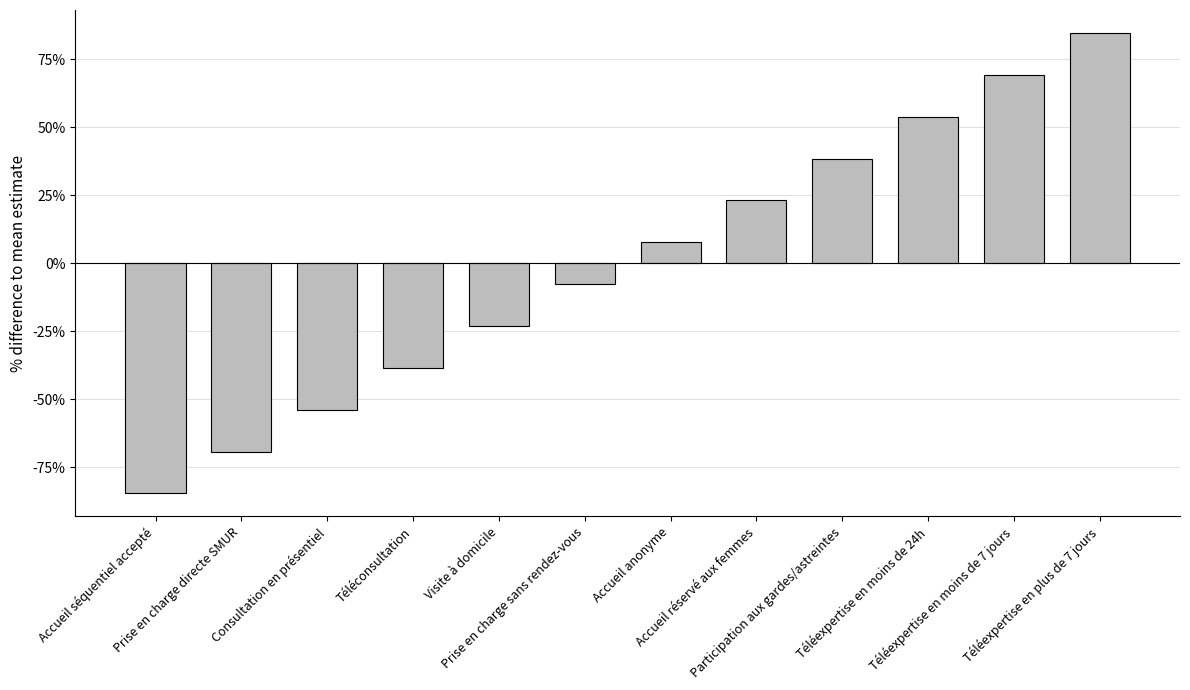

Rank the categories by value from lowest to highest.

Accueil séquentiel accepté, Prise en charge directe SMUR, Consultation en présentiel, Téléconsultation, Visite à domicile, Prise en charge sans rendez-vous, Accueil anonyme, Accueil réservé aux femmes, Participation aux gardes/astreintes, Téléexpertise en moins de 24h, Téléexpertise en moins de 7 jours, Téléexpertise en plus de 7 jours